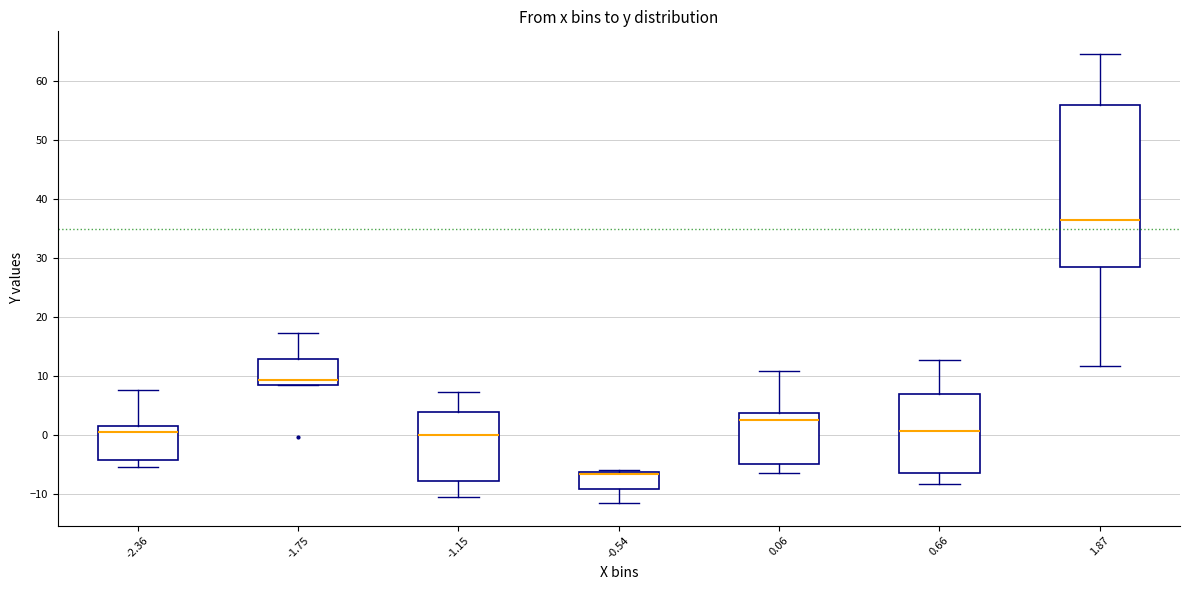

Comparing the boxes themselves (not the whiskers), which one is the tallest?

1.87